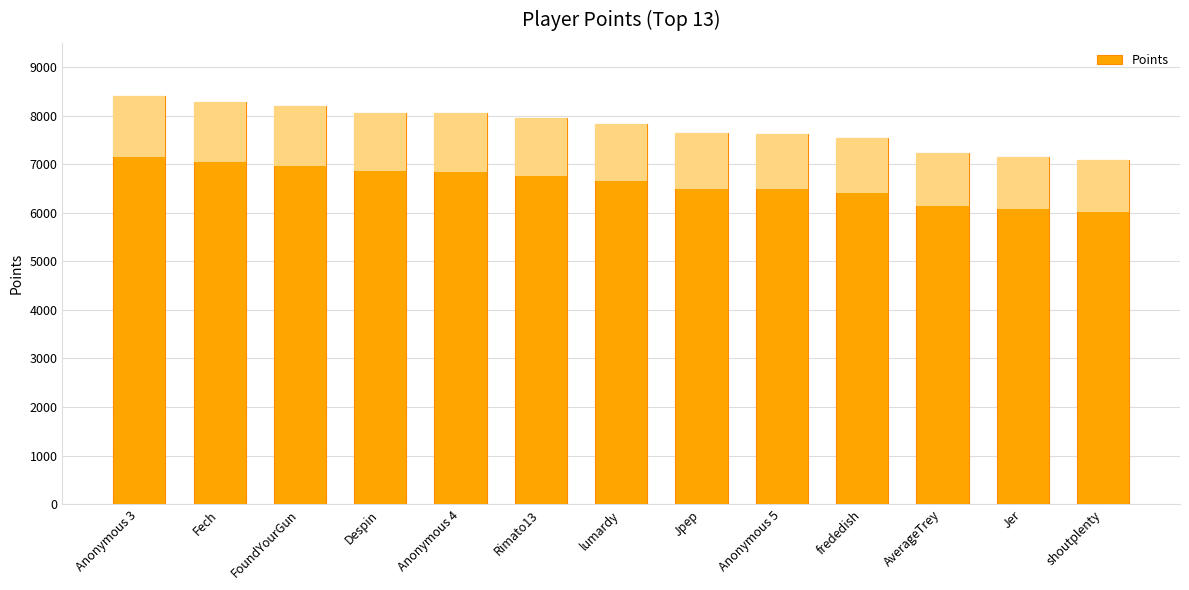

List the labels in order of value, largest first.

Anonymous 3, Fech, FoundYourGun, Despin, Anonymous 4, Rimato13, lumardy, Jpep, Anonymous 5, frededish, AverageTrey, Jer, shoutplenty